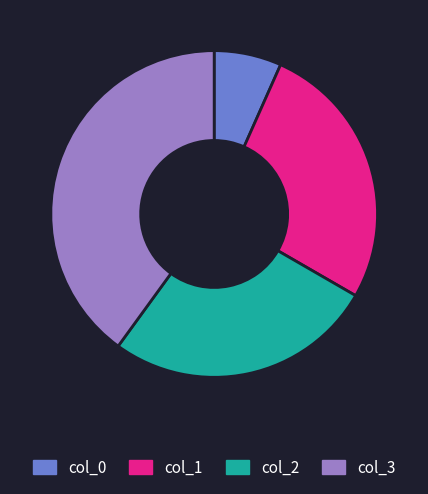

Does any single category account for the majority?

No